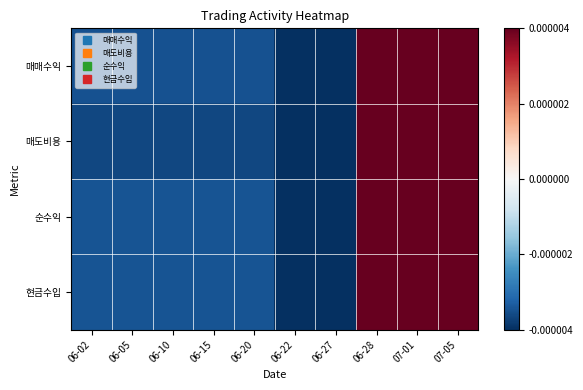

Which series has the largest range (max minus min)?

매매수익